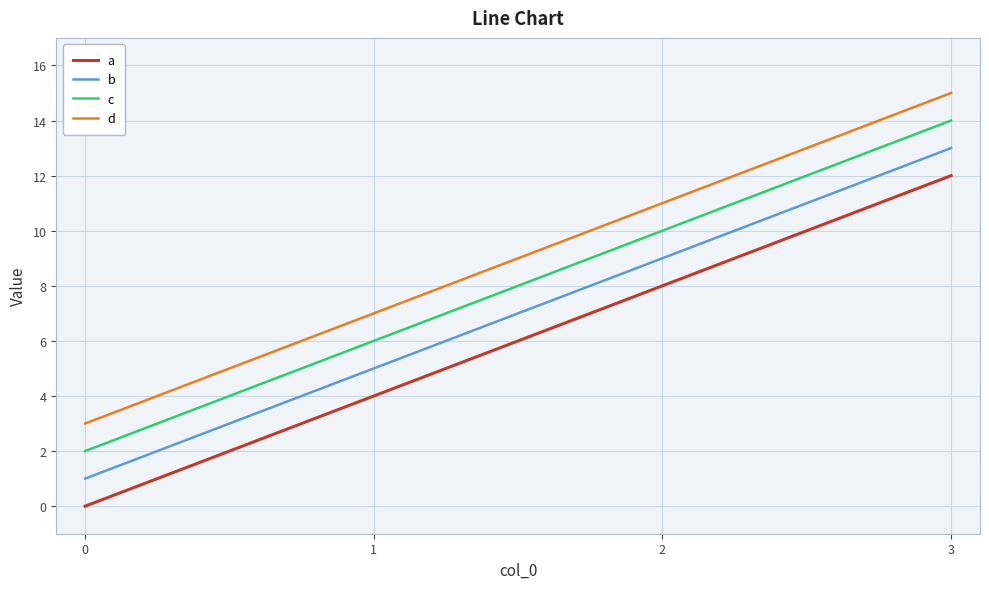

The value of c at 2 is 17. True or false?

False